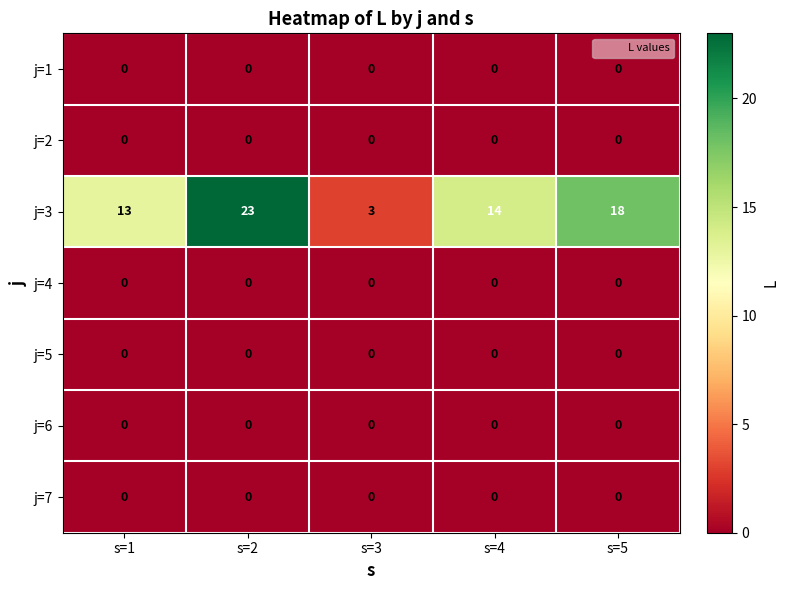

At which category does the chart reach its peak across all series?

s=2